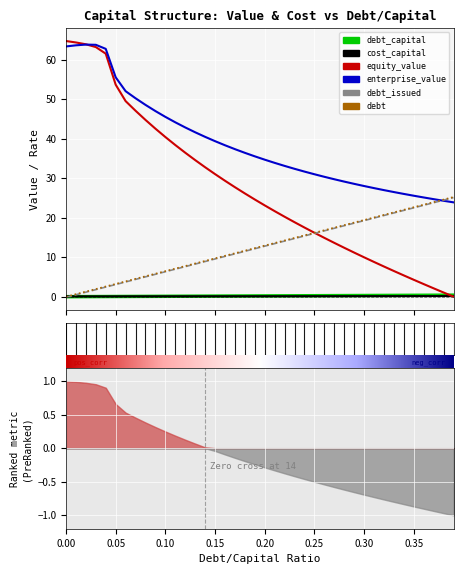

What position from the left is 0.03?

4